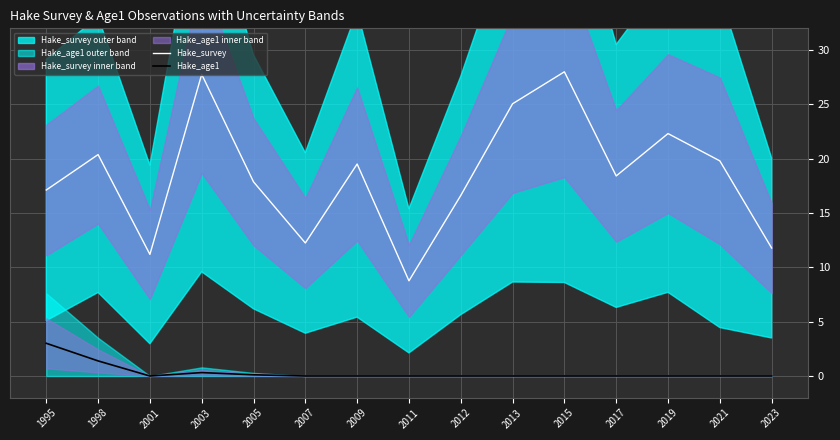

How many values in the Hake_survey series are below 18?

7